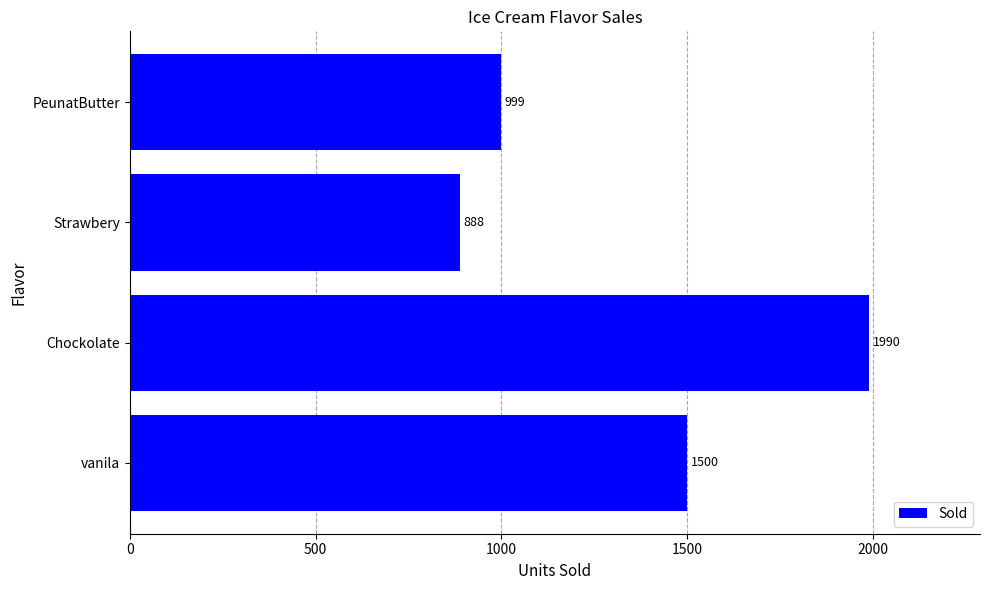

What is the greatest value displayed?

1990